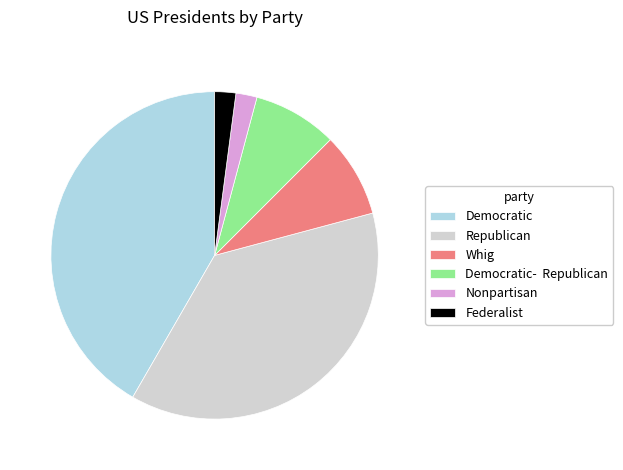

Which slice is the largest?

Democratic